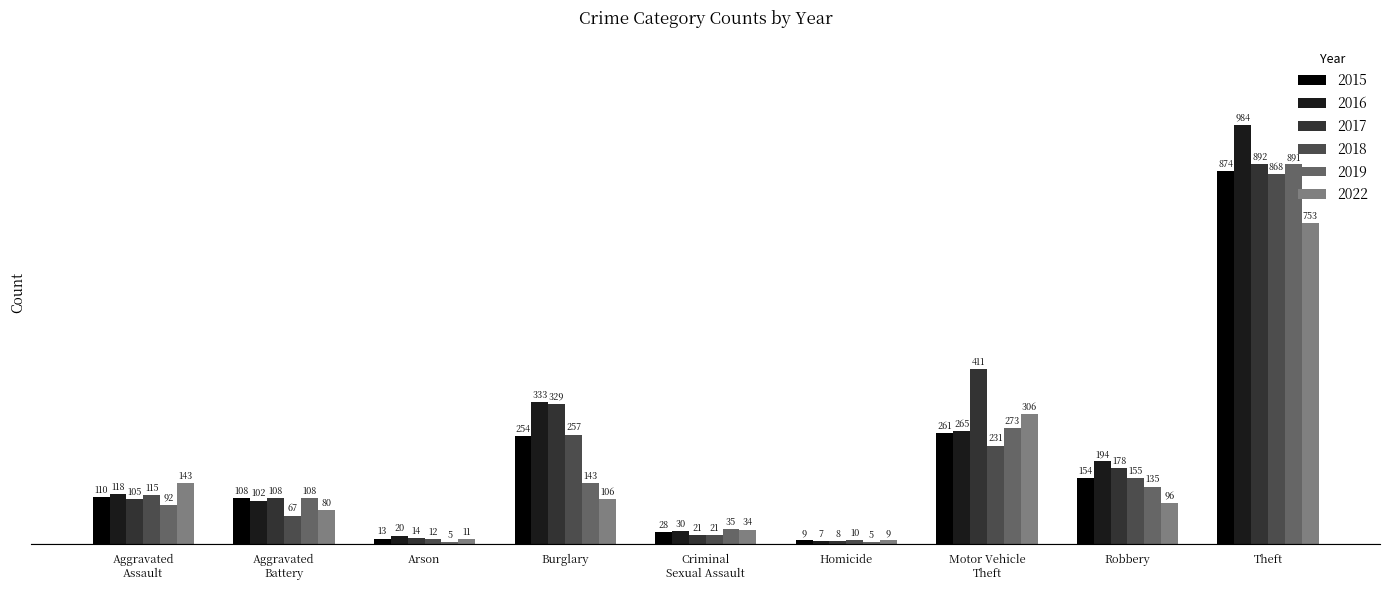

Which series has the widest spread of values?

2016